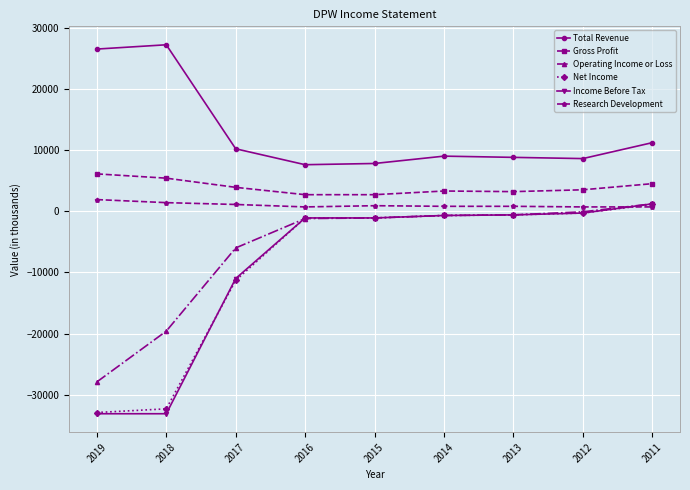

True or false: Gross Profit and Operating Income or Loss cross at least once.

False